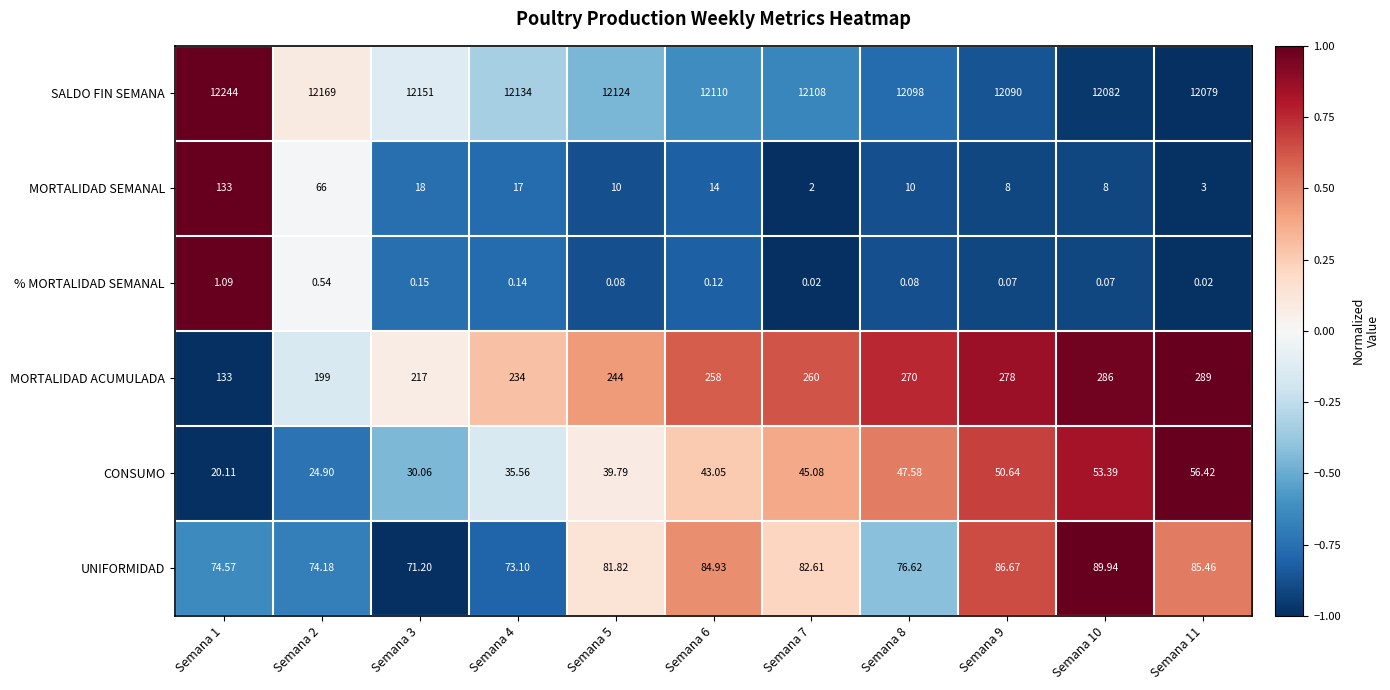

Which series has the widest spread of values?

SALDO FIN SEMANA